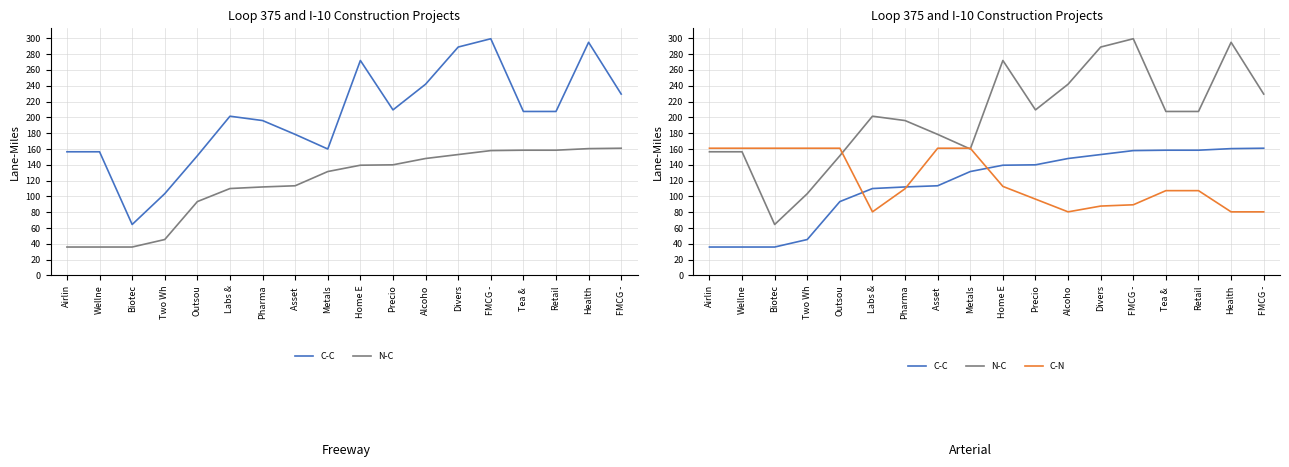

What is the difference between the maximum and minimum values in the N-C (Score 2) series?

125.0